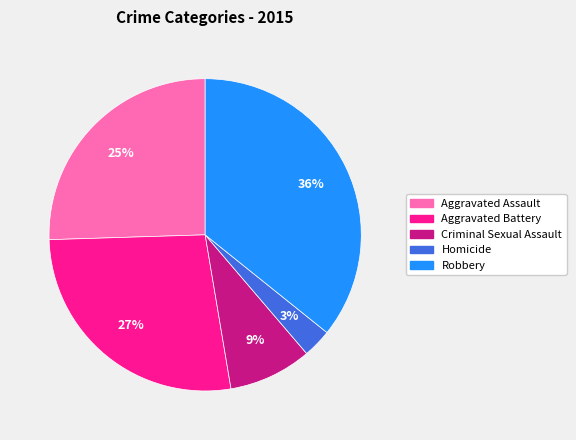

How many segments does this pie chart have?

5